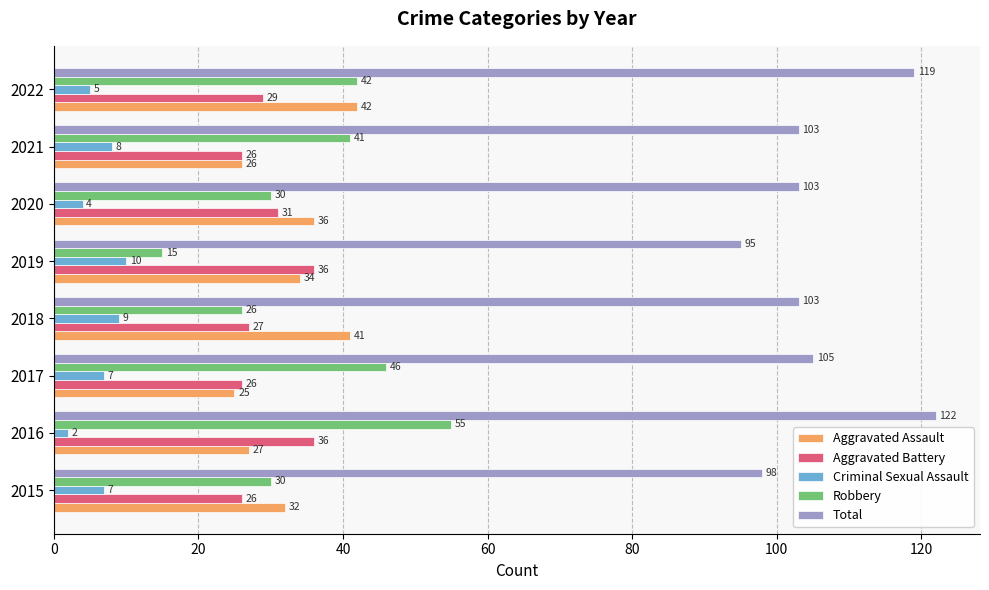

Which series has the largest range (max minus min)?

Robbery